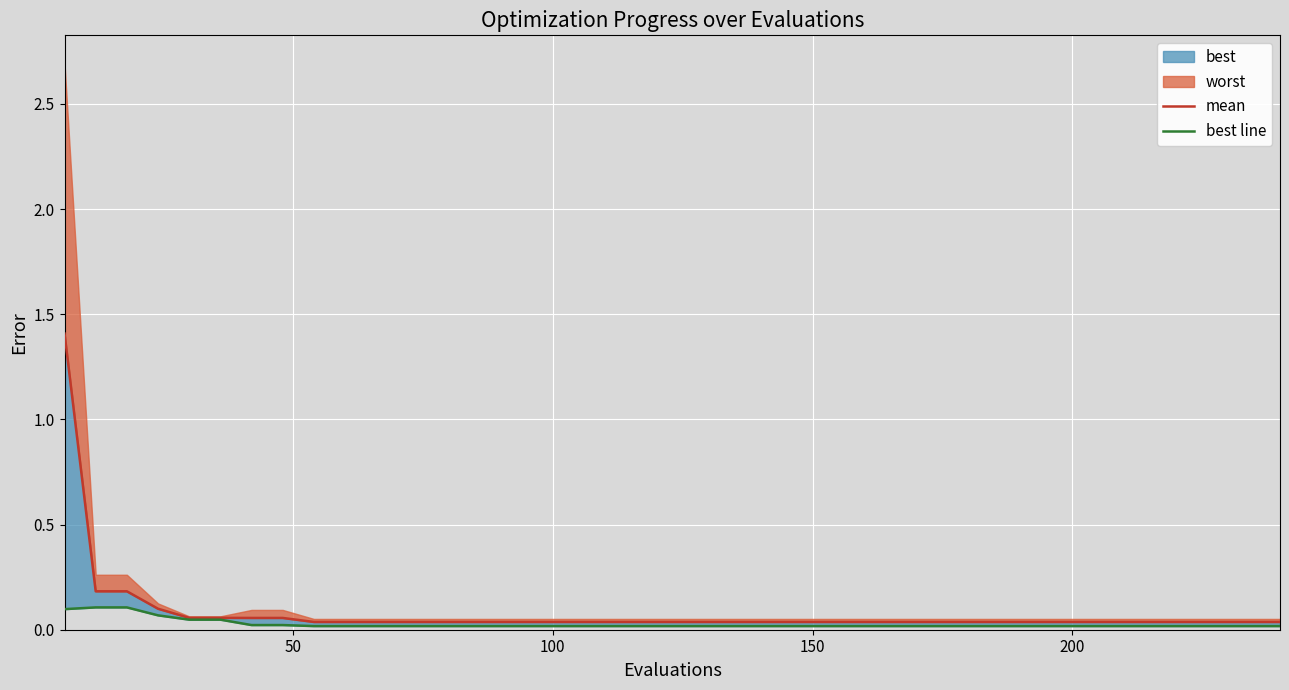

What is the difference between the maximum and minimum values in the mean series?

1.4